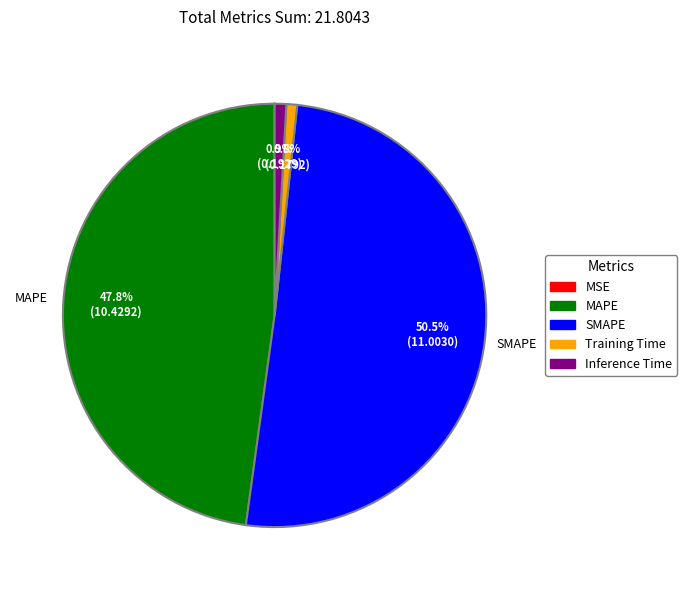

Is it true that Training Time is 8% of the pie?

False